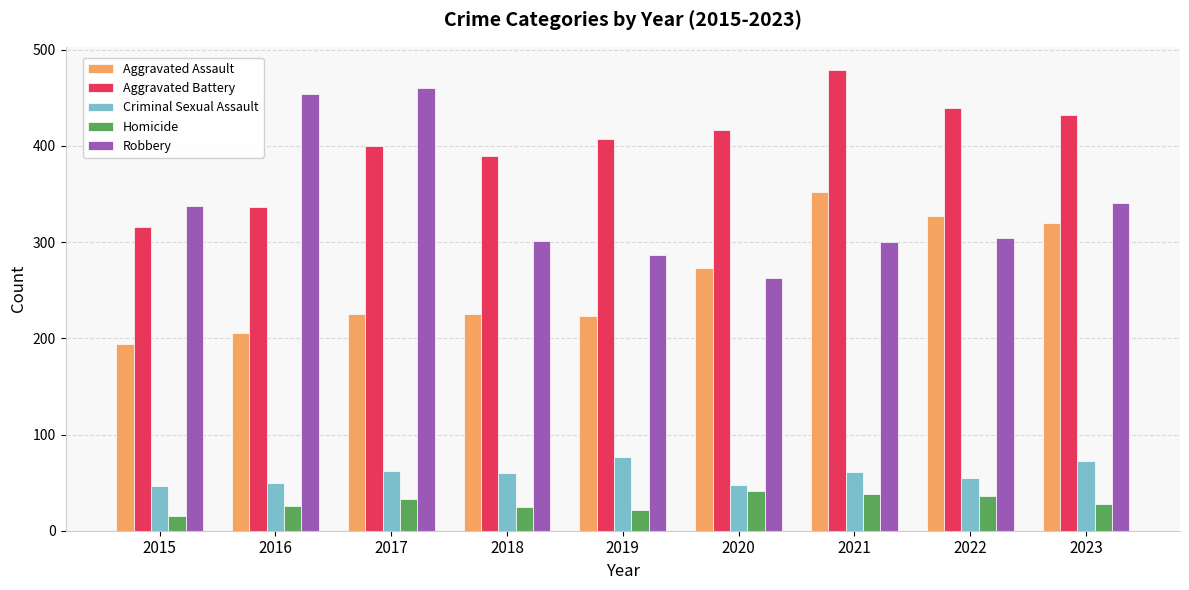

Which series changed the most between 2020 and 2023?

Robbery